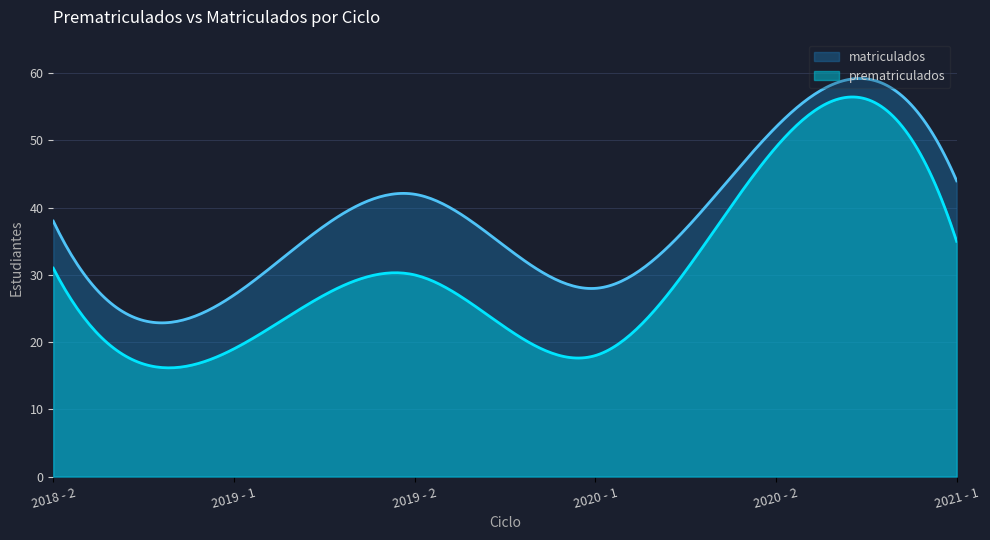

How many distinct data groups are displayed?

2